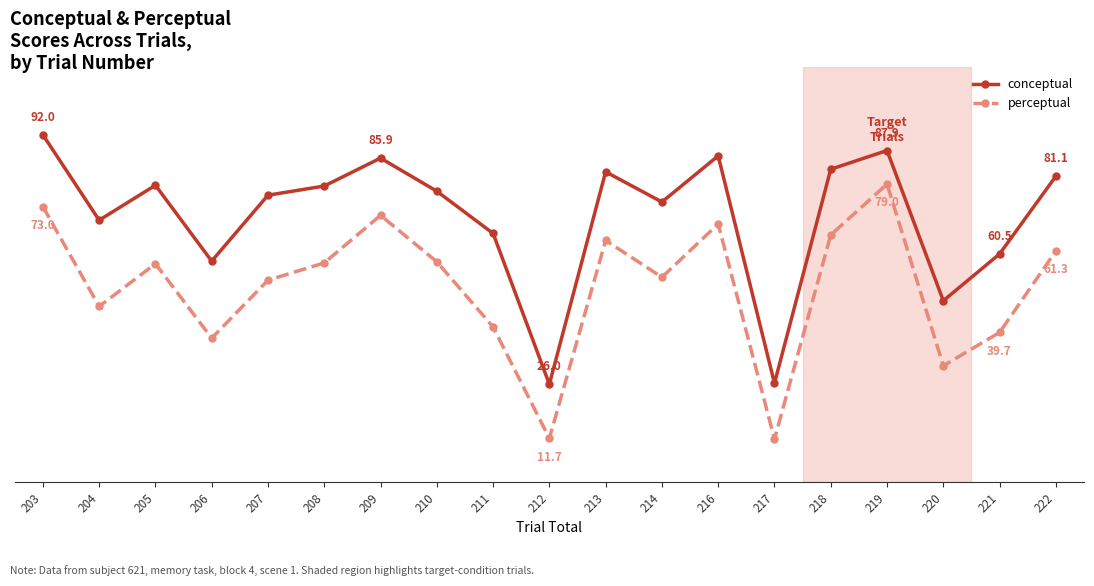

List the labels in order of perceptual value, largest first.

219, 203, 209, 216, 218, 213, 222, 210, 208, 205, 214, 207, 204, 211, 221, 206, 220, 212, 217